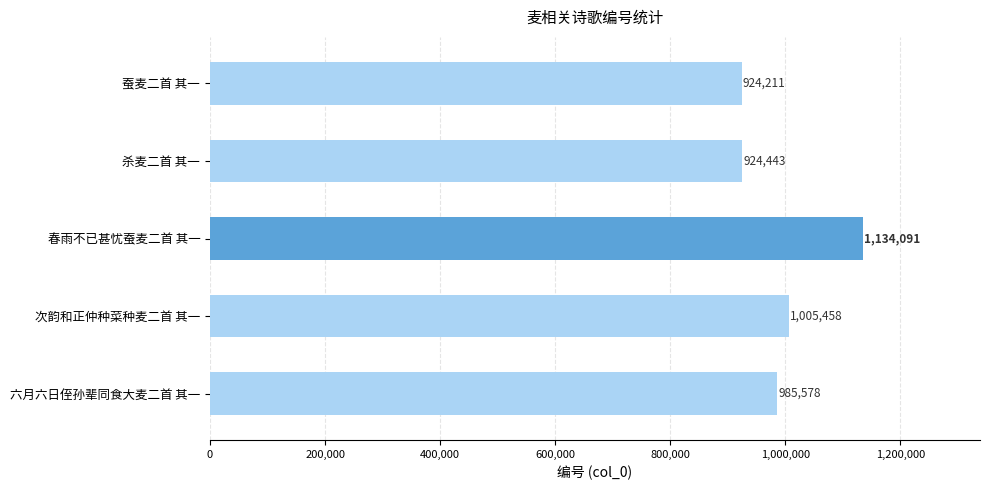

Reading top to bottom, list all the values displayed in this chart.

蚕麦二首 其一=924211	杀麦二首 其一=924443	春雨不已甚忧蚕麦二首 其一=1134091	次韵和正仲种菜种麦二首 其一=1005458	六月六日侄孙辈同食大麦二首 其一=985578